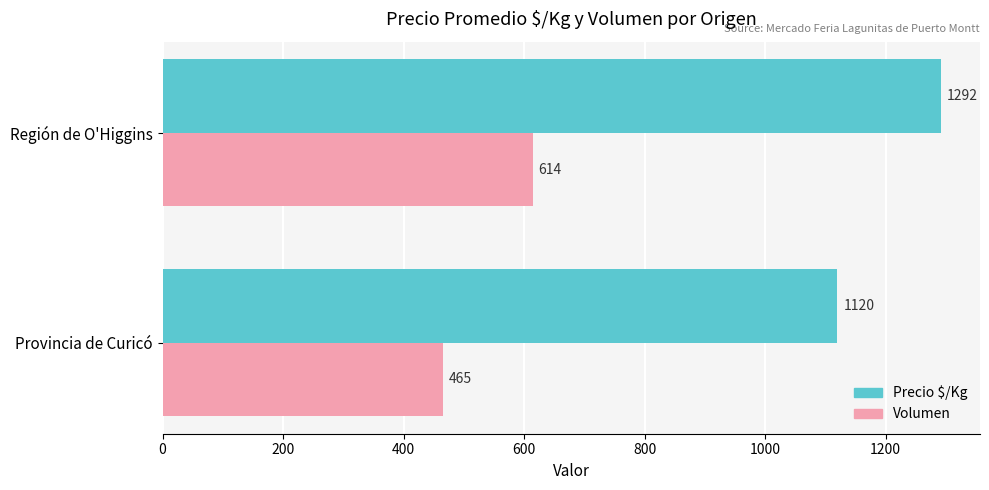

Which series has the largest total across all categories?

Precio $/Kg